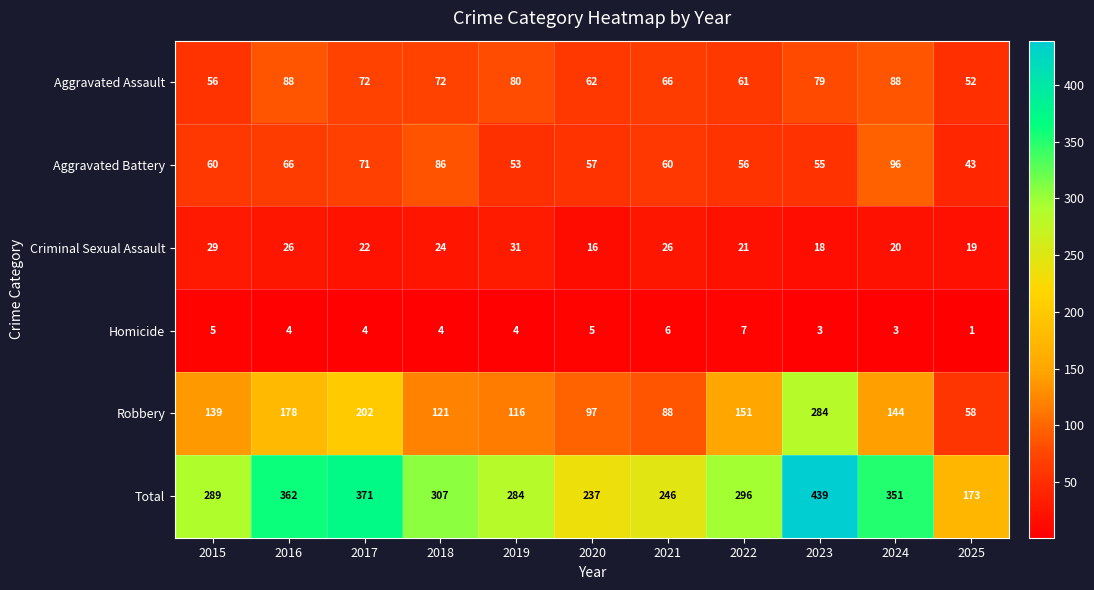

At which category does the chart reach its peak across all series?

2023